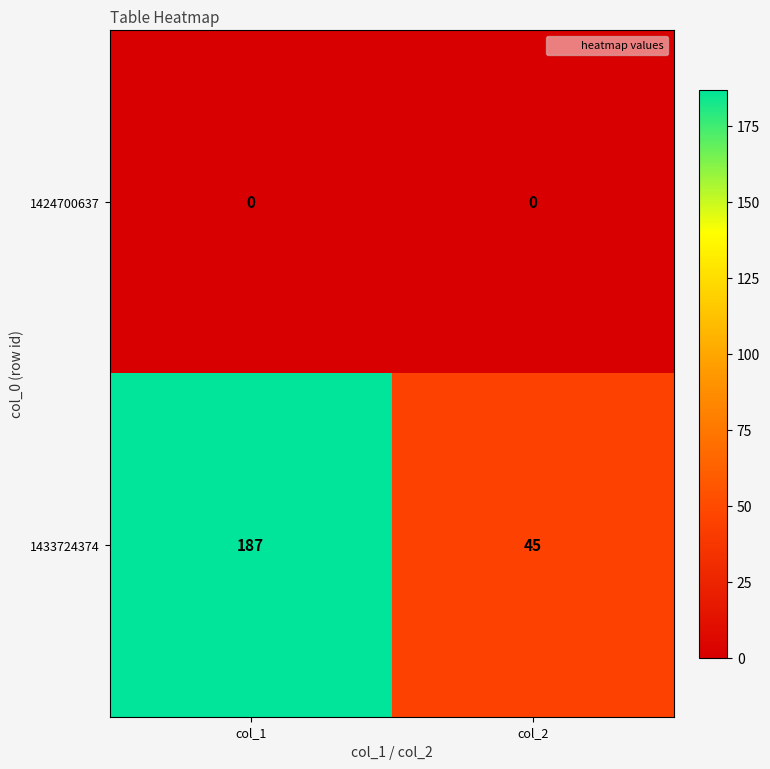

What is the total value across all series at col_1?

187